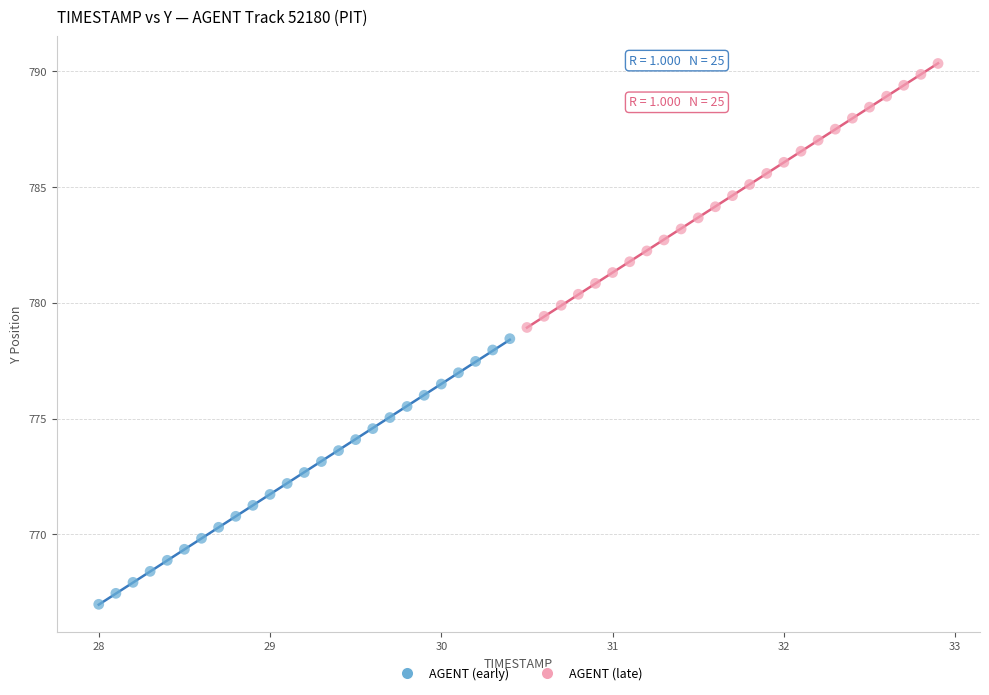

Which series reaches the maximum Y coordinate?

AGENT (late)